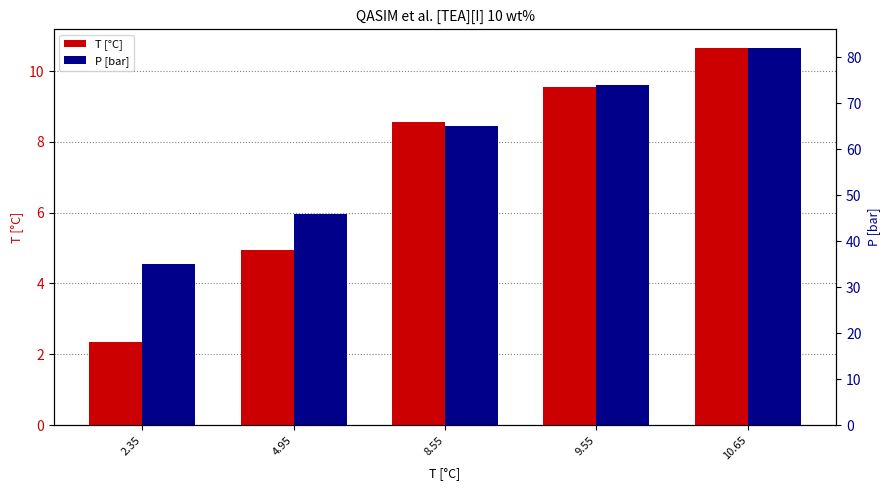

List the series in order of their peak value, highest first.

P [bar], T [°C]